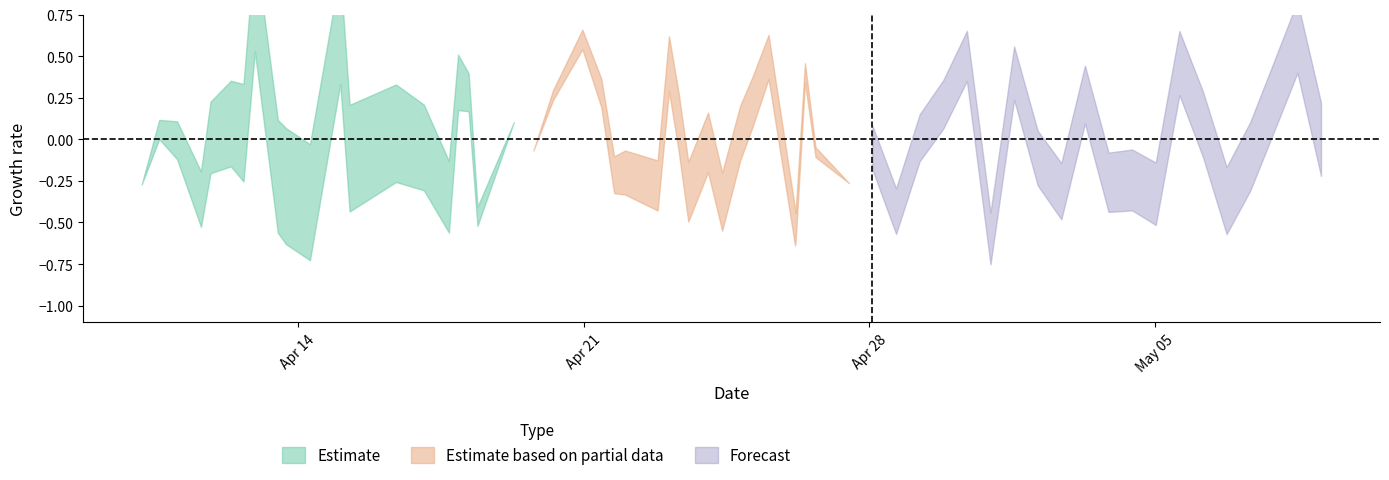

What is the difference between the maximum and minimum values in the Estimate series?

1.3